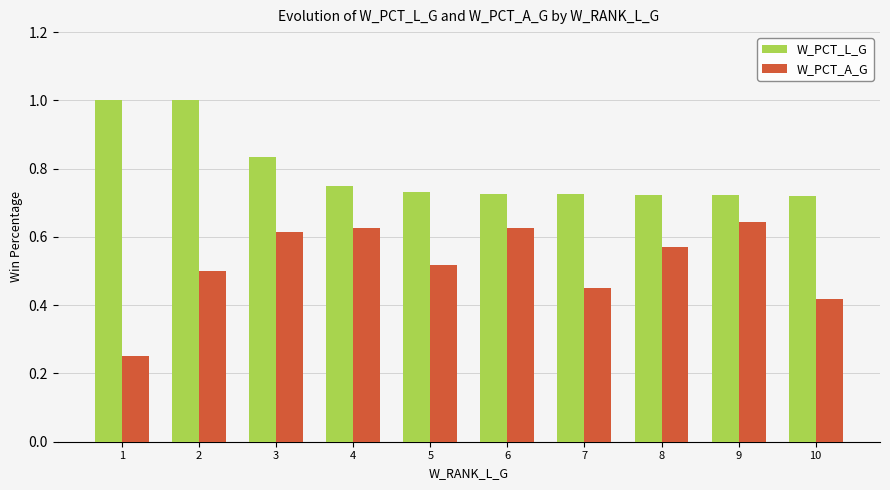

What are all the series names shown in the legend?

W_PCT_L_G, W_PCT_A_G